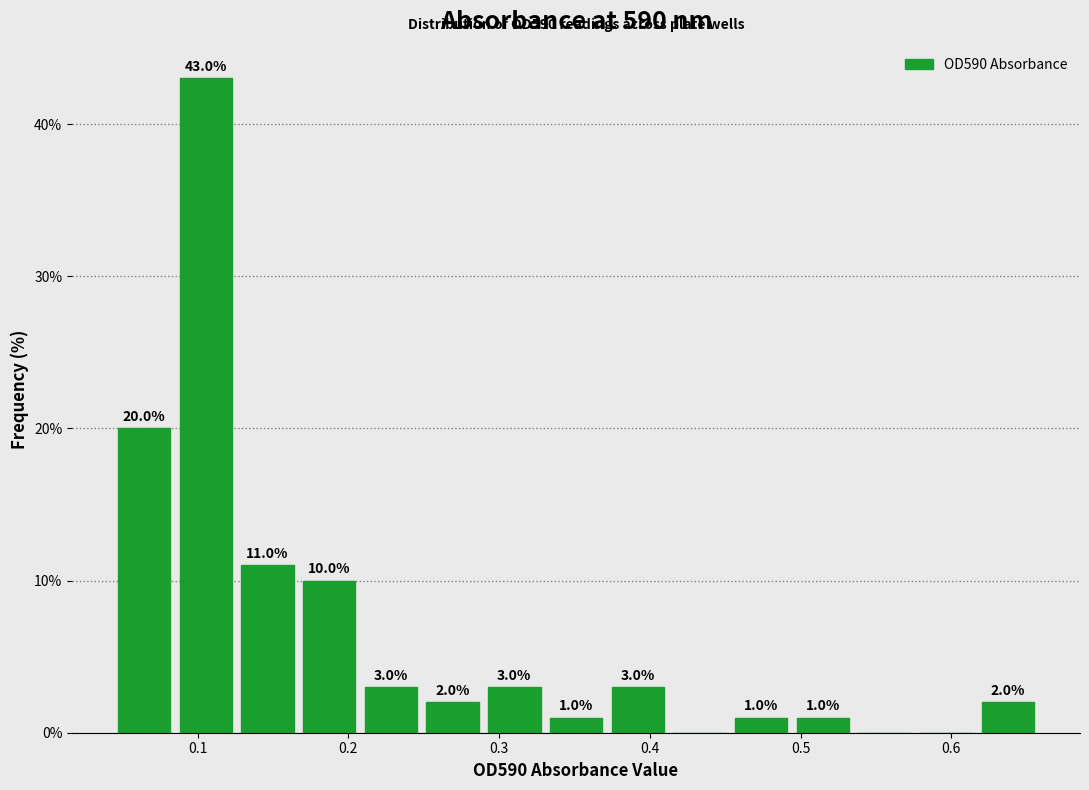

Over which range of the x-axis is the bar tallest?

0.08 to 0.13